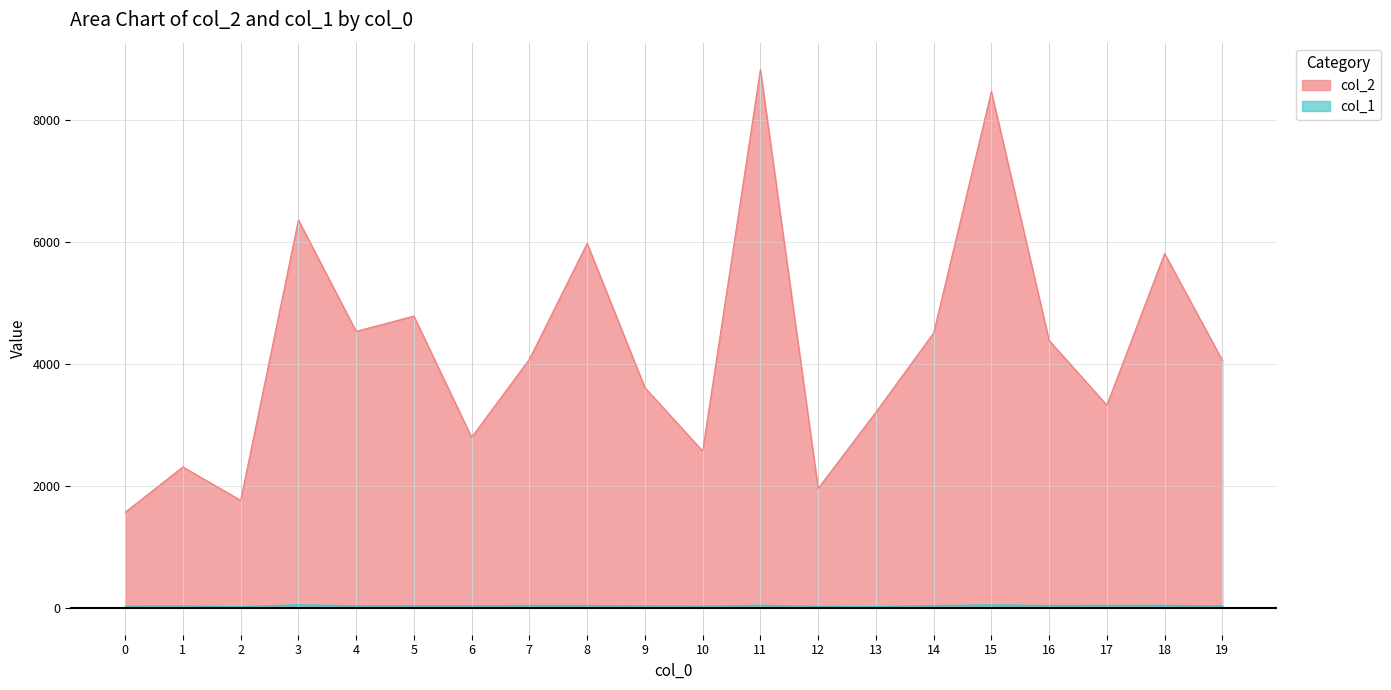

How many values in the col_1 series exceed 38?

8